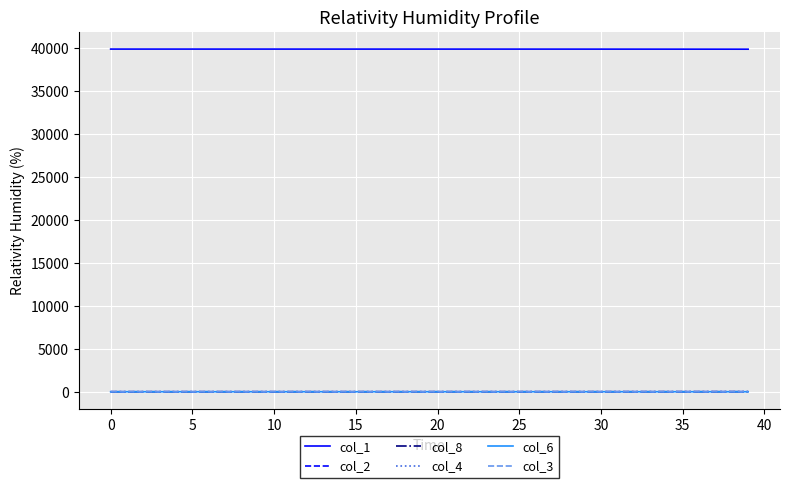

What is the highest value of the col_1 series?

39930.0